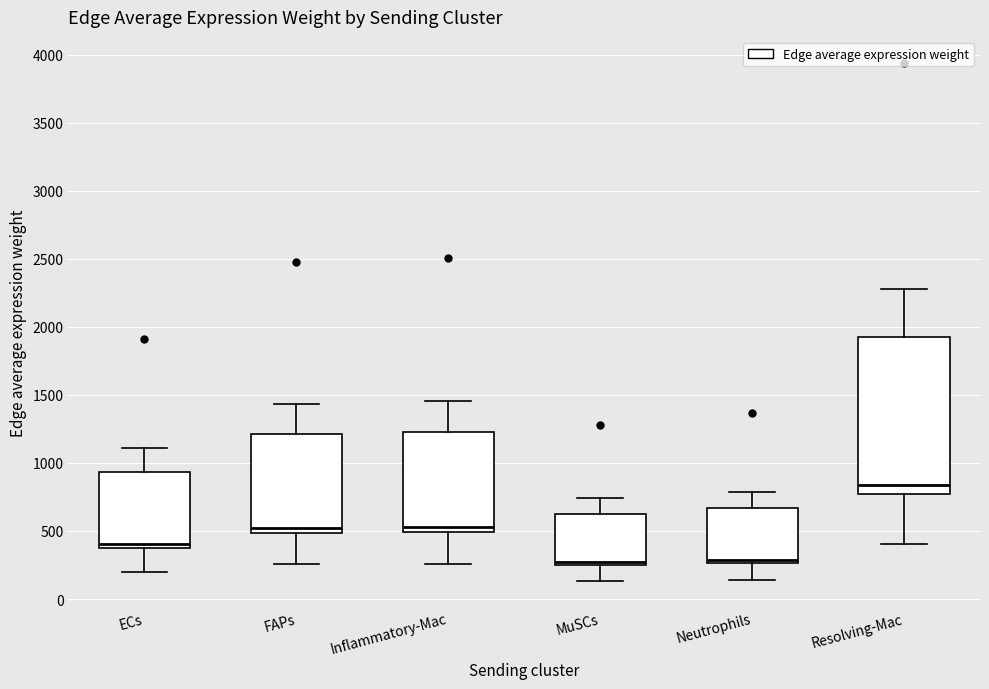

Reading left to right, read every box against the y-axis: the position of its median line, the range the box covers, and the ends of its whiskers. The values are not printed on the chart, so give them approximately, as read against the axis.

ECs: median 400, box 350 to 950, whiskers 200 to 1100
FAPs: median 550, box 500 to 1200, whiskers 250 to 1450
Inflammatory-Mac: median 550, box 500 to 1200, whiskers 250 to 1450
MuSCs: median 250 (just above the box's lower edge), box 250 to 650, whiskers 150 to 750
Neutrophils: median 300, box 250 to 650, whiskers 150 to 800
Resolving-Mac: median 850, box 750 to 1900, whiskers 400 to 2300